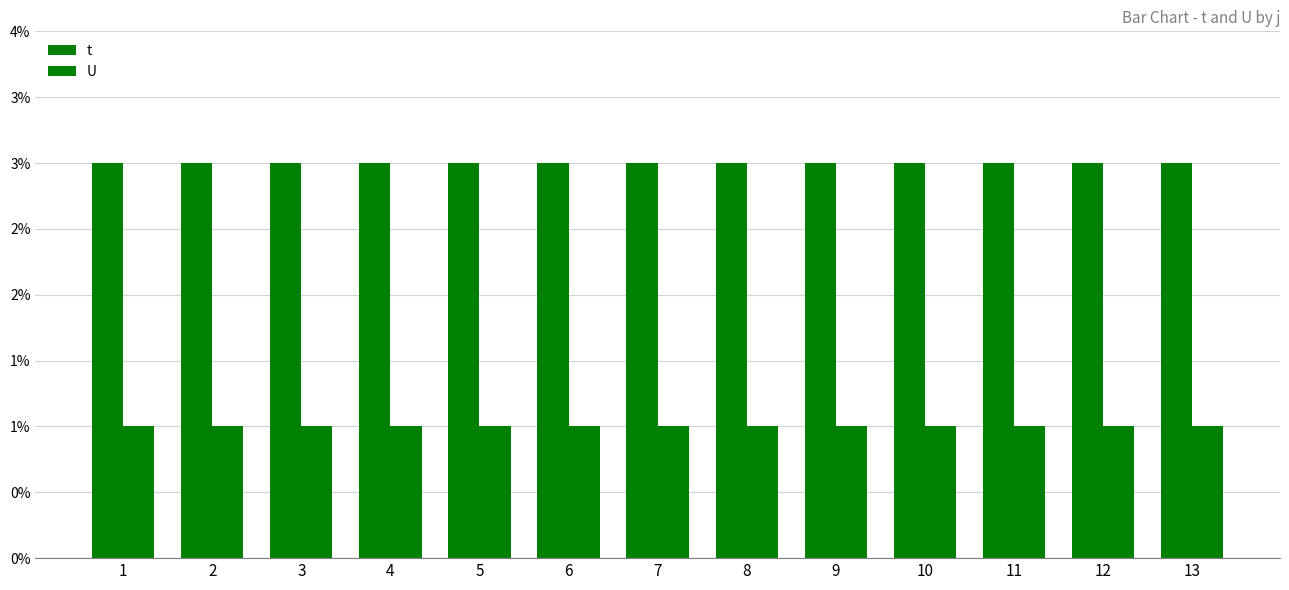

Does the chart contain stacked bars?

No